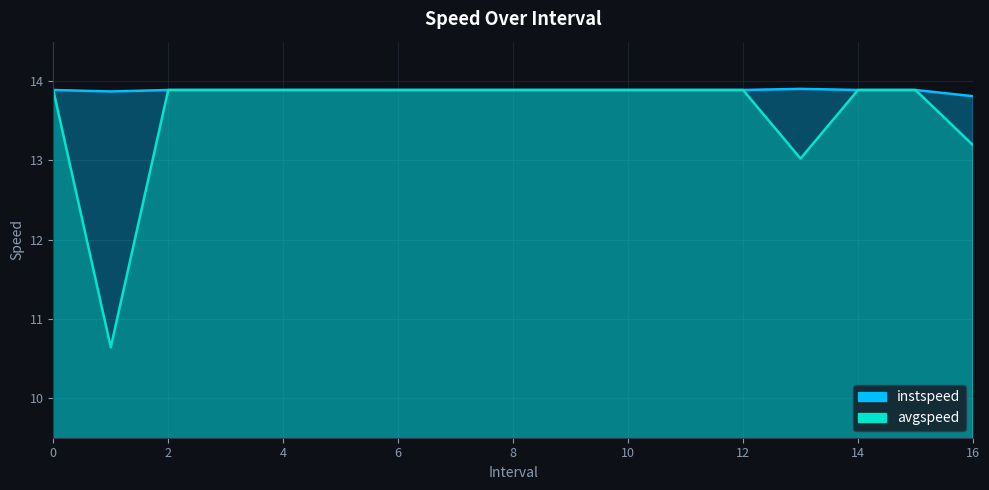

What is the highest value of the instspeed series?

13.9